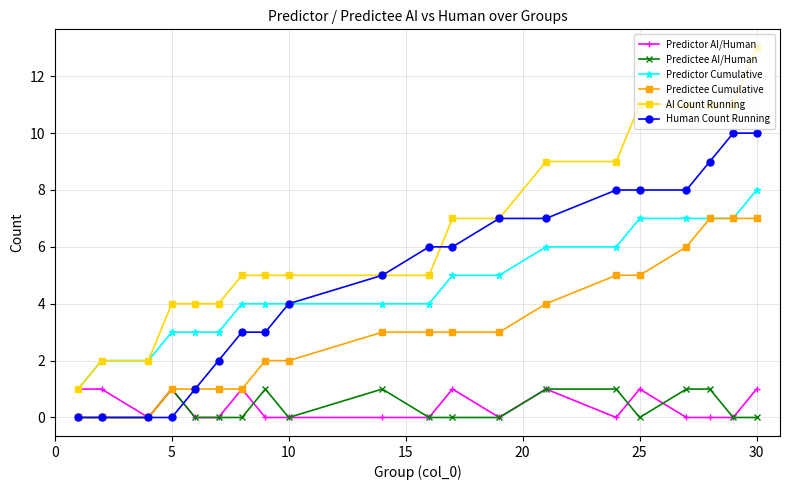

Which series has the widest spread of values?

AI Count Running